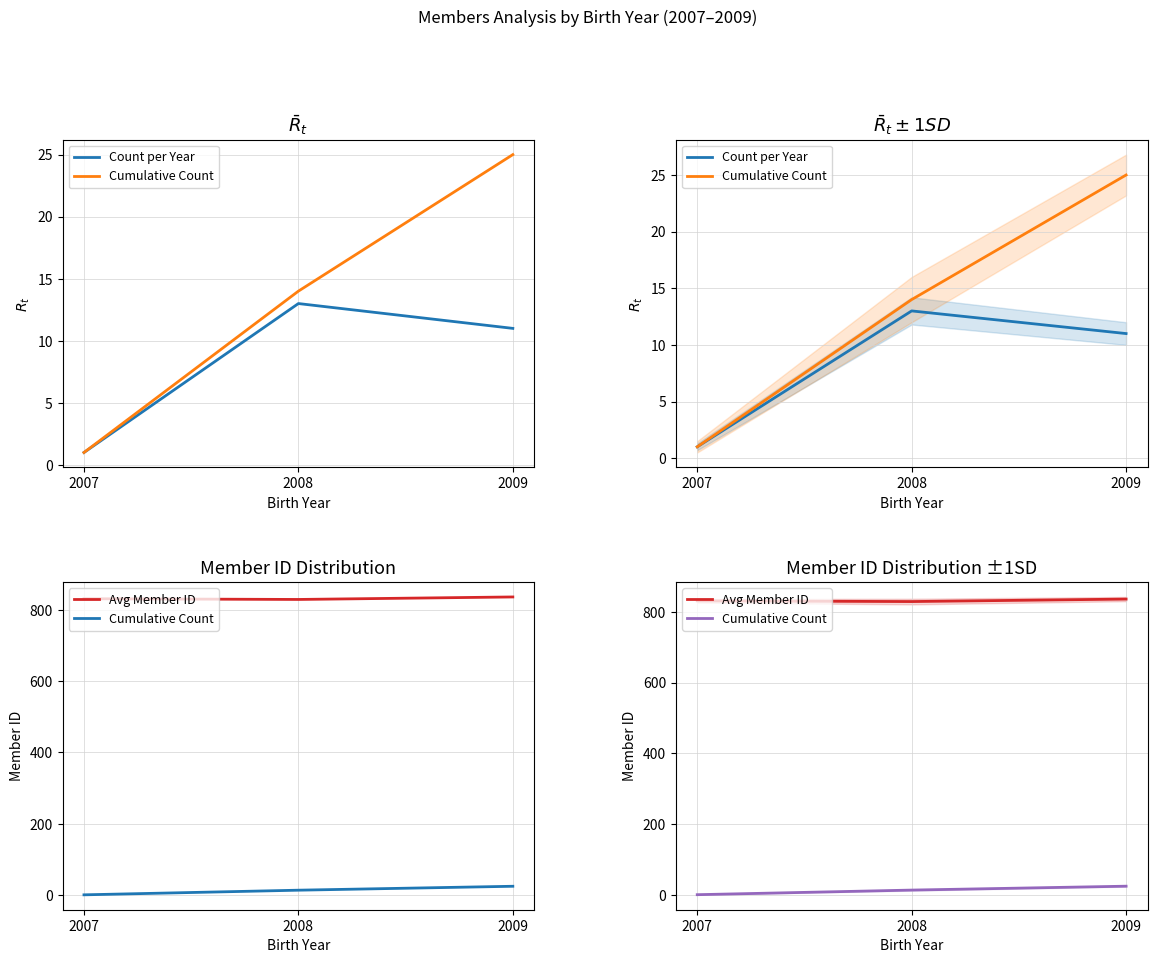

How many data points in Count per Year are less than 11?

1